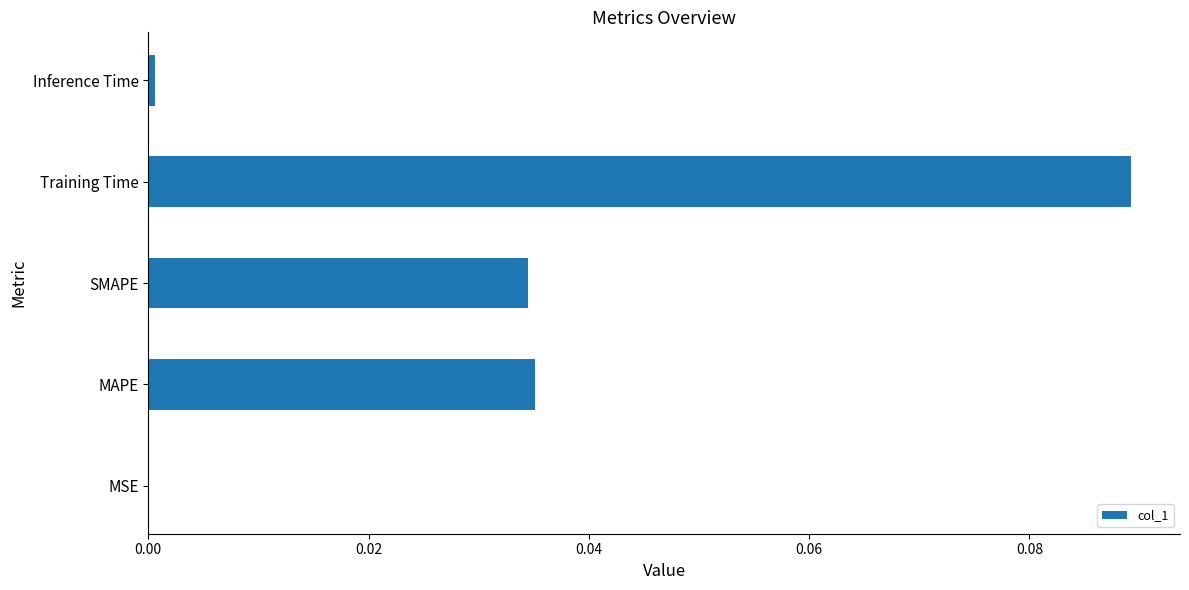

Is it true that the value at Inference Time is 0.0?

True